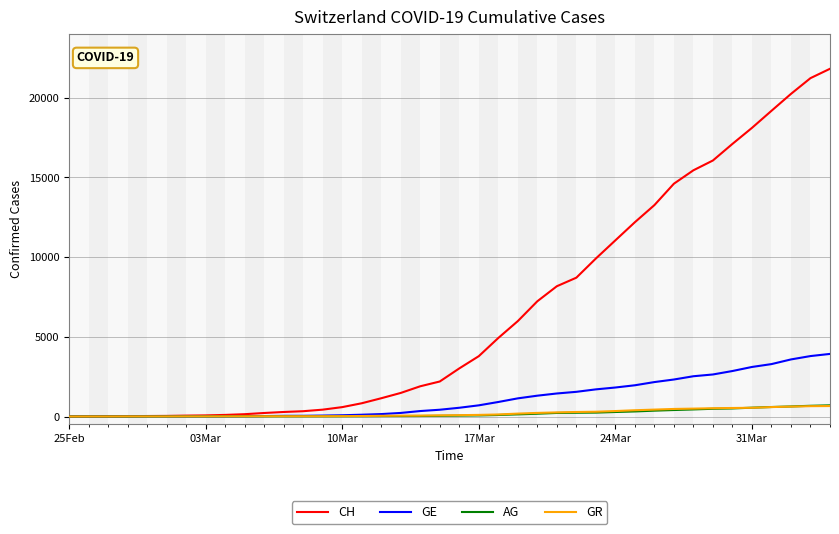

What is the greatest value displayed?

21822